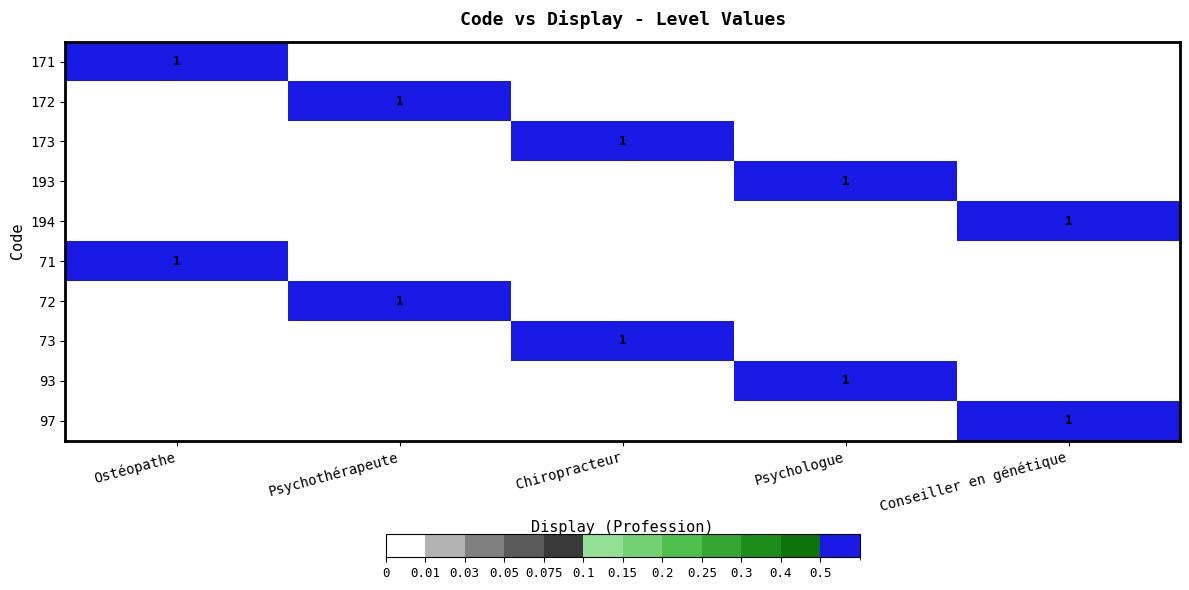

Is it true that 194 equals 1 at Conseiller en génétique?

True